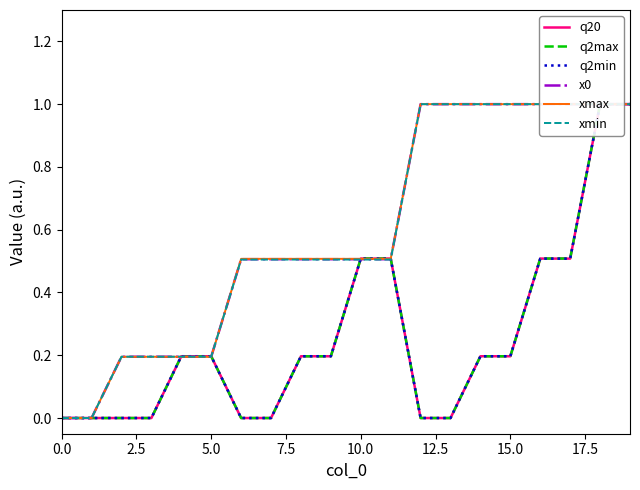

Reading left to right, transcribe all the data shown in this chart.

q20: 0.0	0.0	0.0	0.0	0.2	0.2	0.0	0.0	0.2	0.2	0.5	0.5	0.0	0.0	0.2	0.2	0.5	0.5	1.0	1.0
q2max: 0.0	0.0	0.0	0.0	0.2	0.2	0.0	0.0	0.2	0.2	0.5	0.5	0.0	0.0	0.2	0.2	0.5	0.5	1.0	1.0
q2min: 0.0	0.0	0.0	0.0	0.2	0.2	0.0	0.0	0.2	0.2	0.5	0.5	0.0	0.0	0.2	0.2	0.5	0.5	1.0	1.0
x0: 0.0	0.0	0.2	0.2	0.2	0.2	0.5	0.5	0.5	0.5	0.5	0.5	1.0	1.0	1.0	1.0	1.0	1.0	1.0	1.0
xmax: 0.0	0.0	0.2	0.2	0.2	0.2	0.5	0.5	0.5	0.5	0.5	0.5	1.0	1.0	1.0	1.0	1.0	1.0	1.0	1.0
xmin: 0.0	0.0	0.2	0.2	0.2	0.2	0.5	0.5	0.5	0.5	0.5	0.5	1.0	1.0	1.0	1.0	1.0	1.0	1.0	1.0